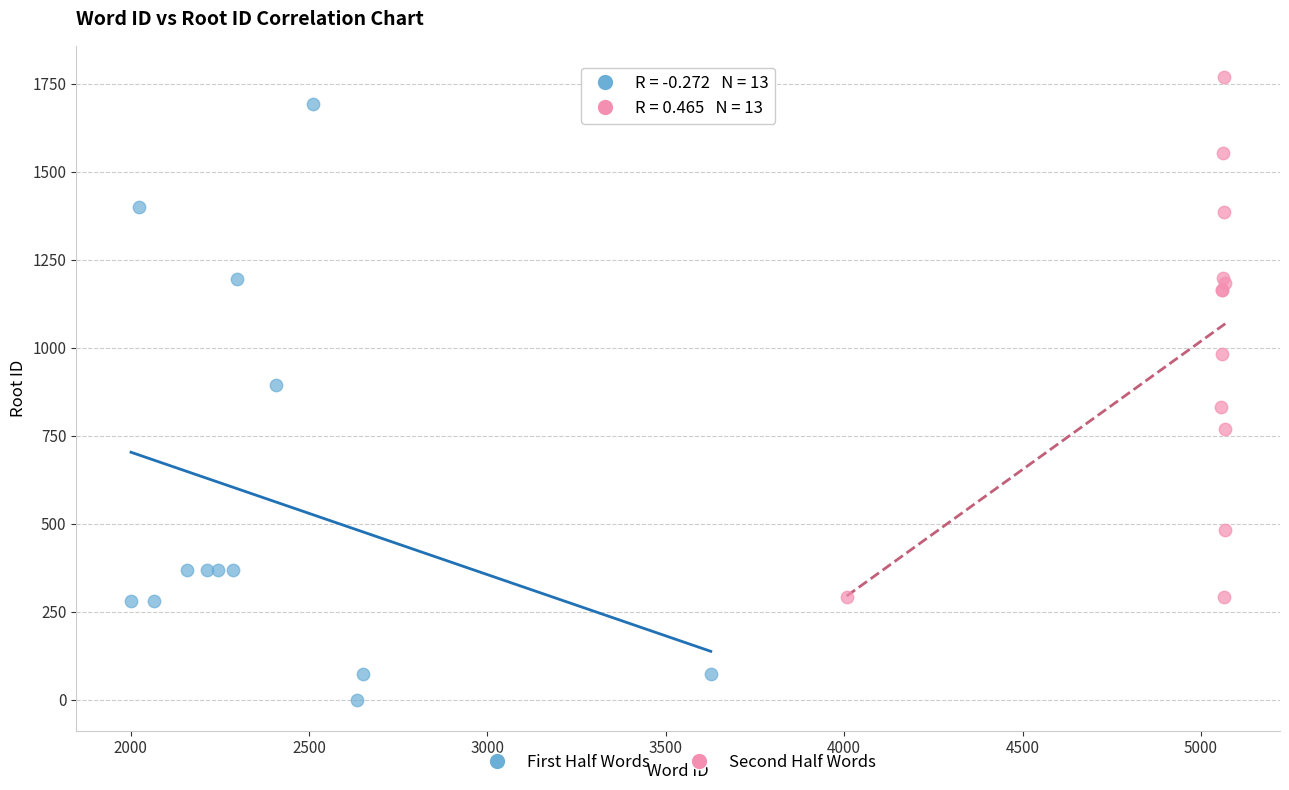

Which series contains the lowest Y value?

First Half Words